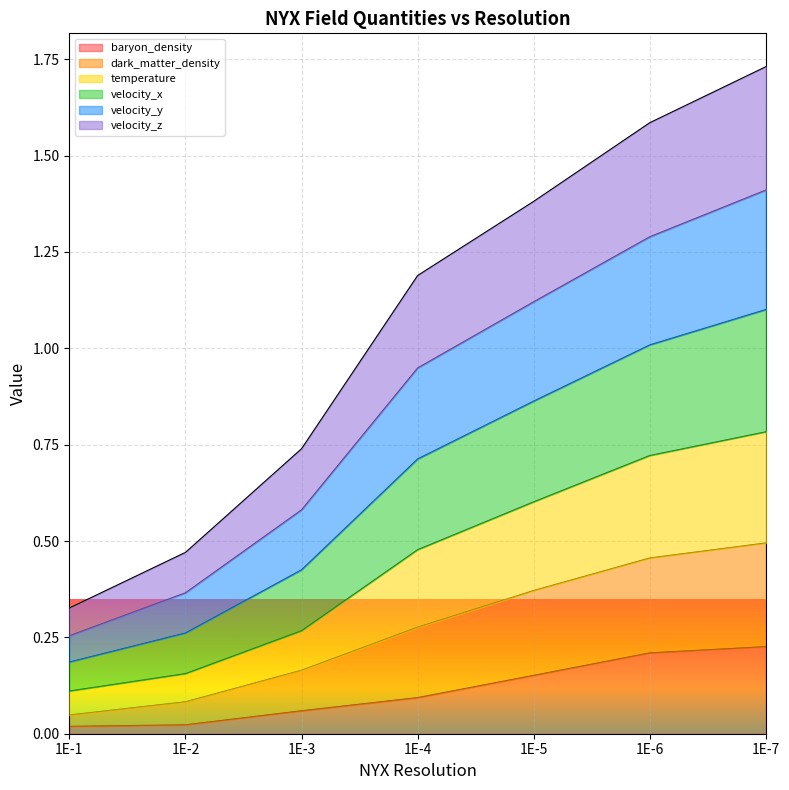

What is the total value across all series at 1E-4?

1.2